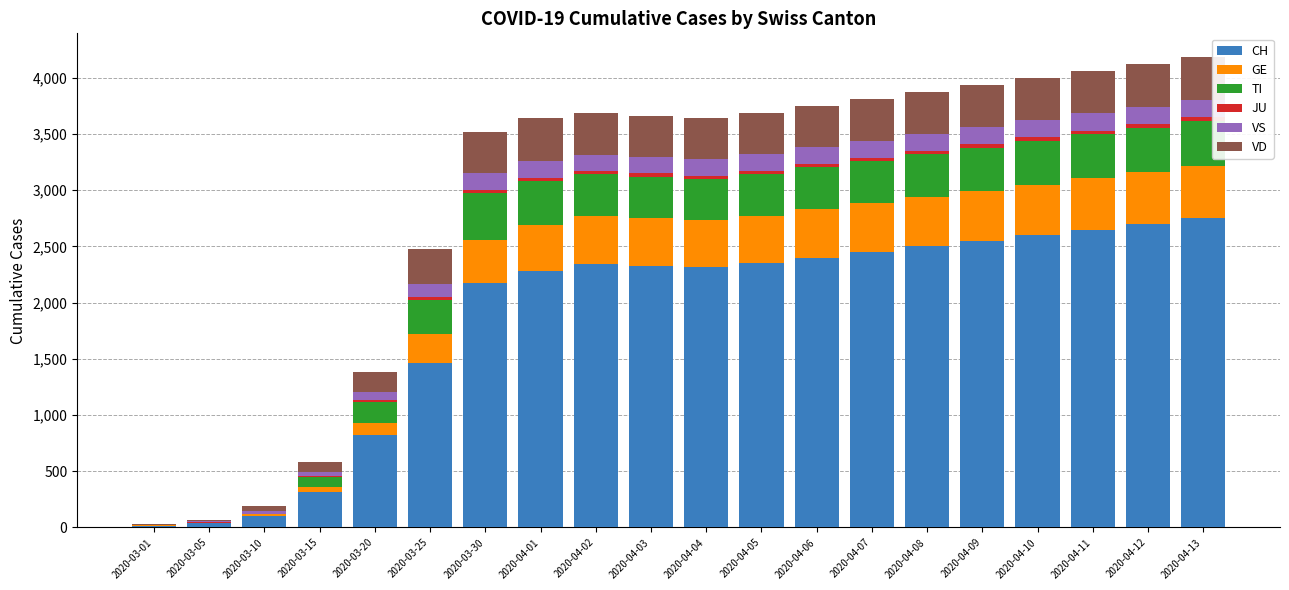

Does the chart contain stacked bars?

Yes